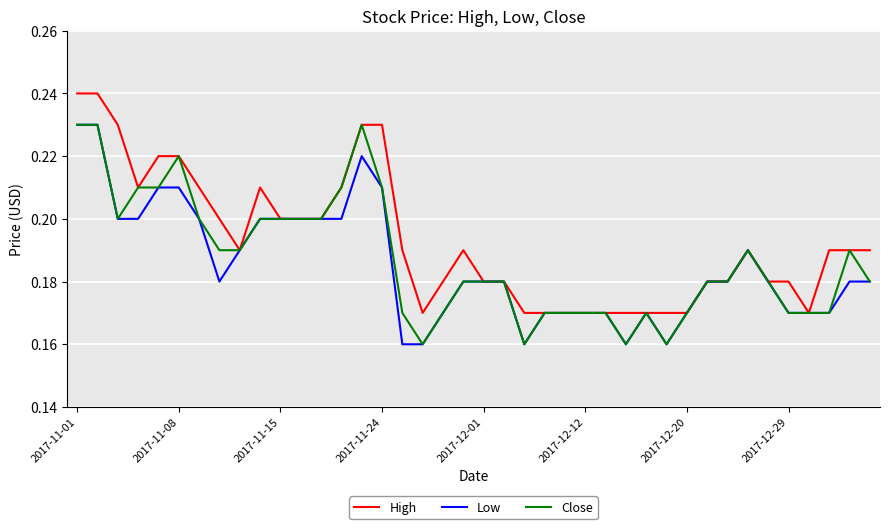

Which series has the largest total across all categories?

High